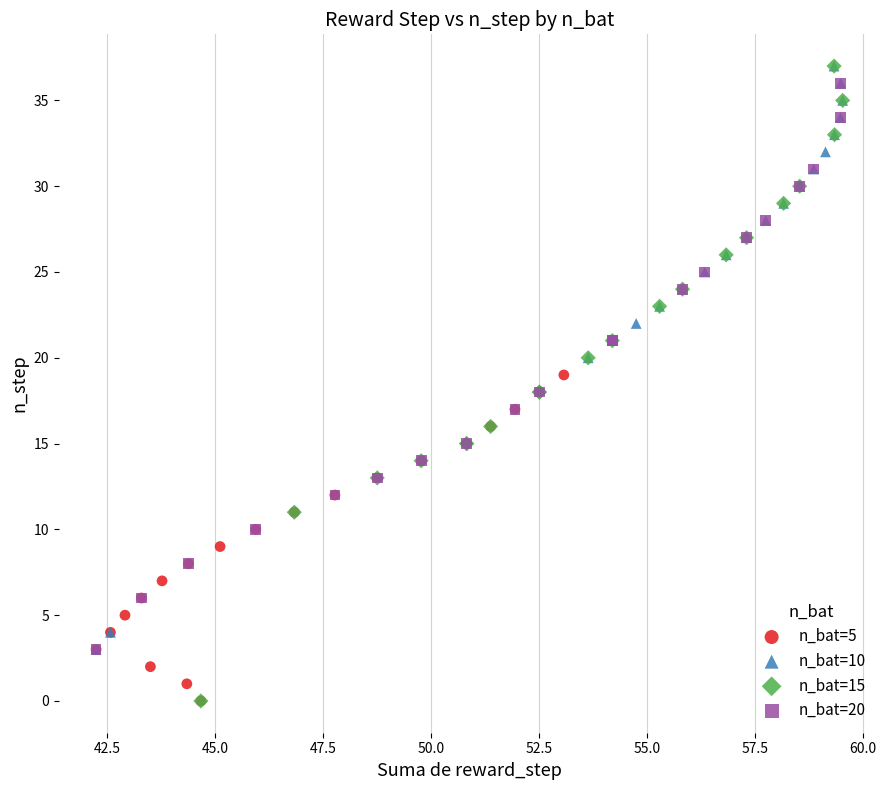

What are all the series names shown in the legend?

n_bat=5, n_bat=10, n_bat=15, n_bat=20